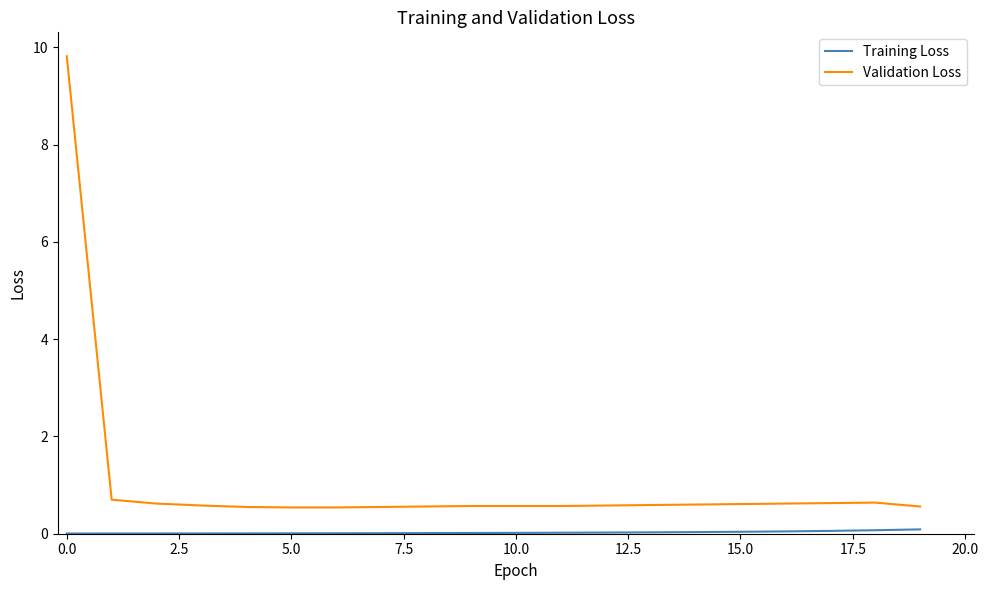

Which series has the largest range (max minus min)?

Validation Loss